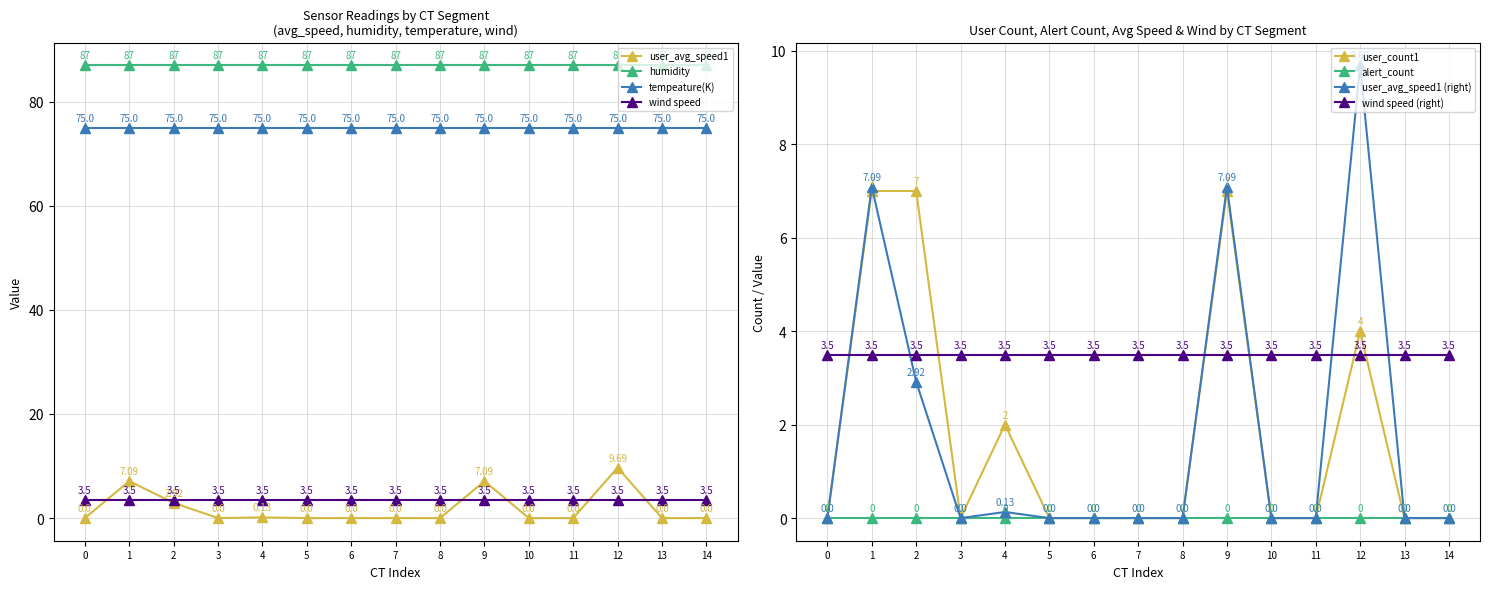

True or false: tempeature(K) and user_avg_speed1 intersect in this chart.

False